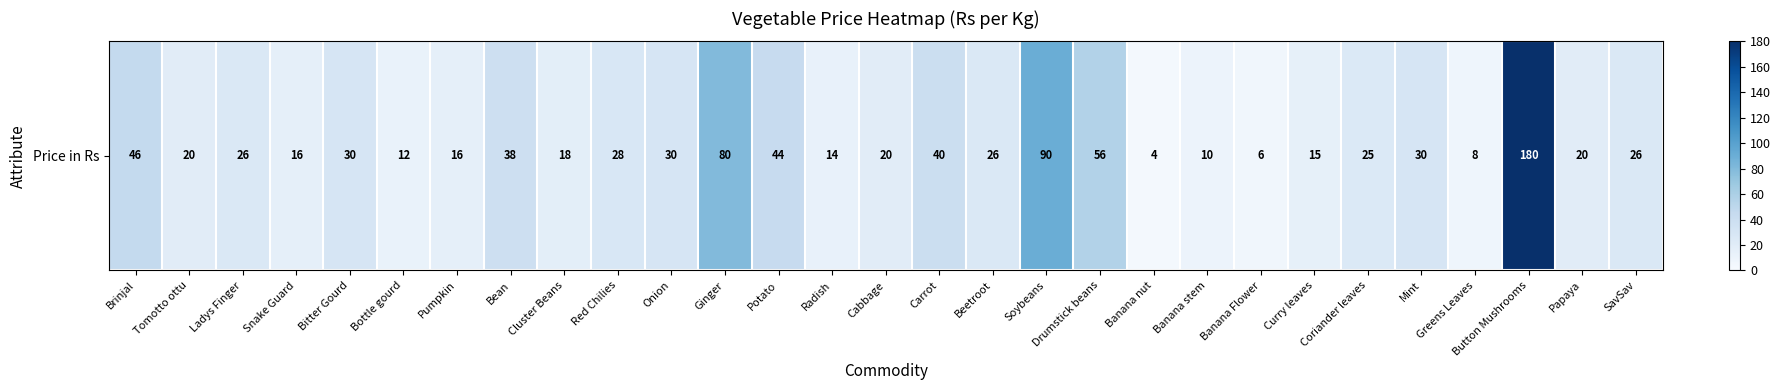

Which label corresponds to the largest value in the chart?

Button Mushrooms